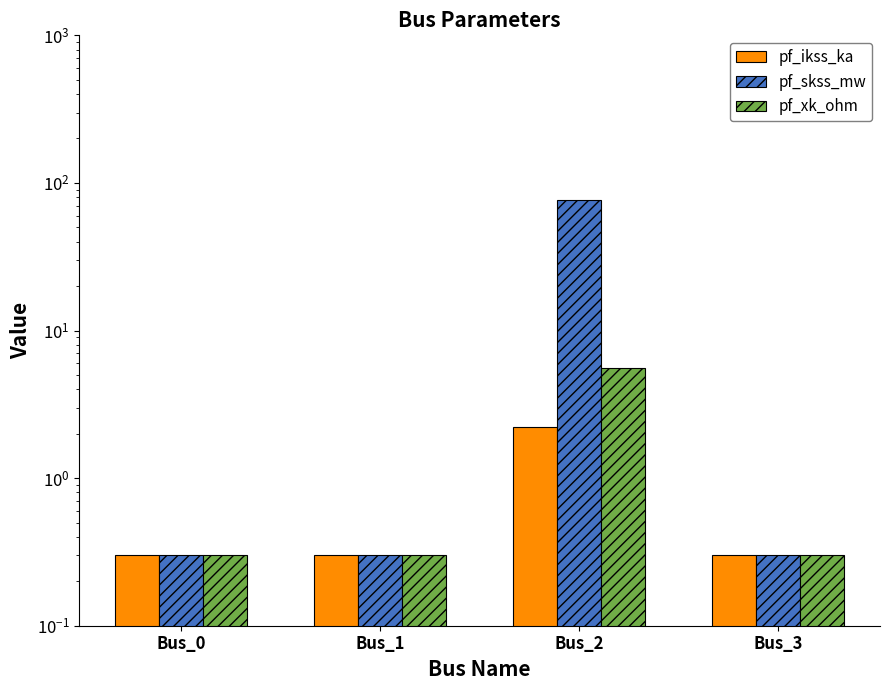

The value of pf_ikss_ka at Bus_0 is 0.3. True or false?

True